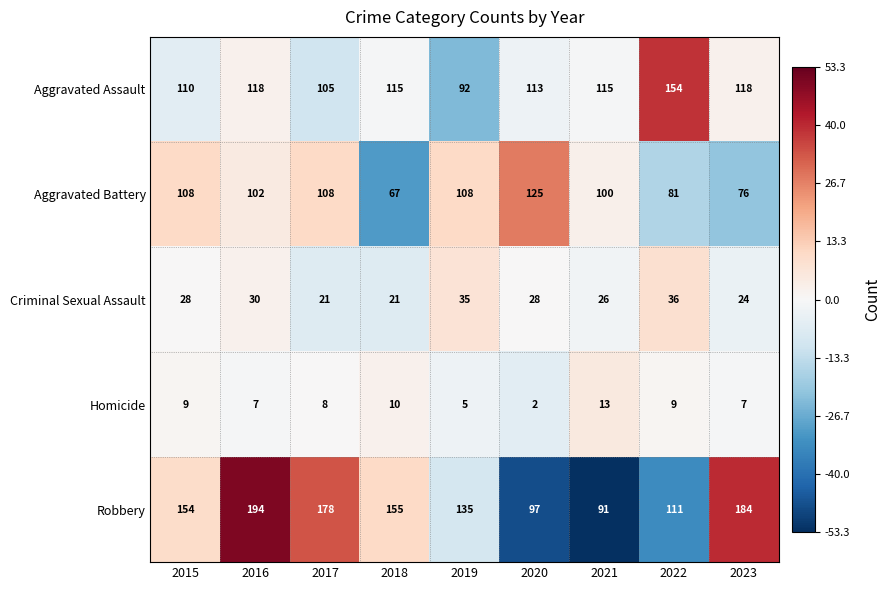

Read the Criminal Sexual Assault value at 2019, to the nearest 5.

35